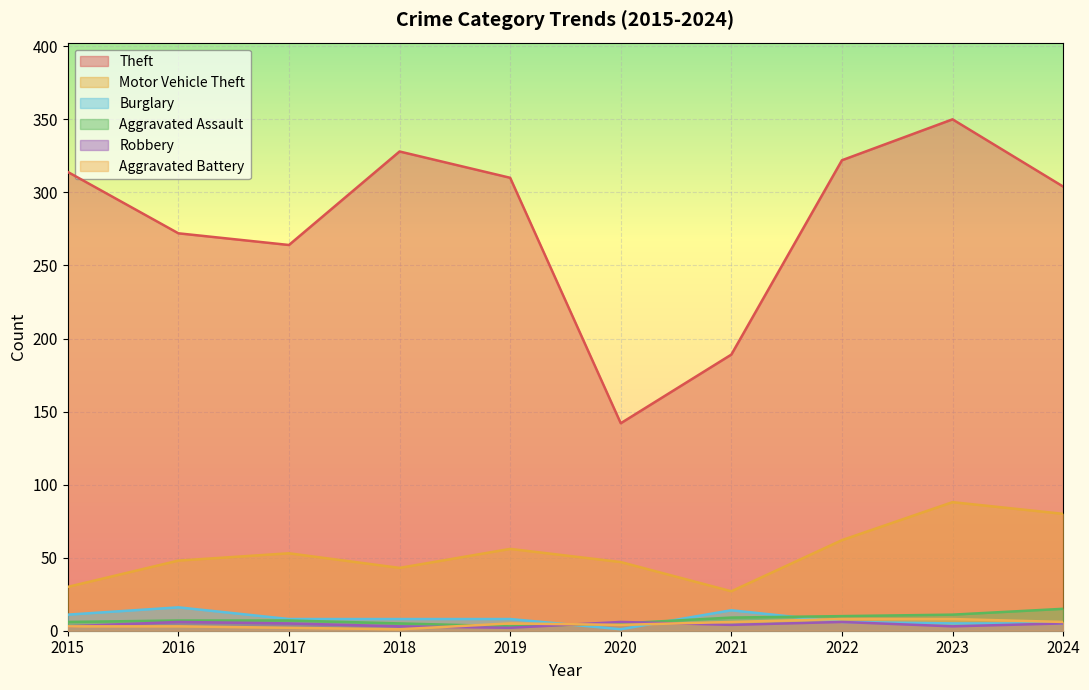

True or false: Robbery has a value of 6 at 2020.

True